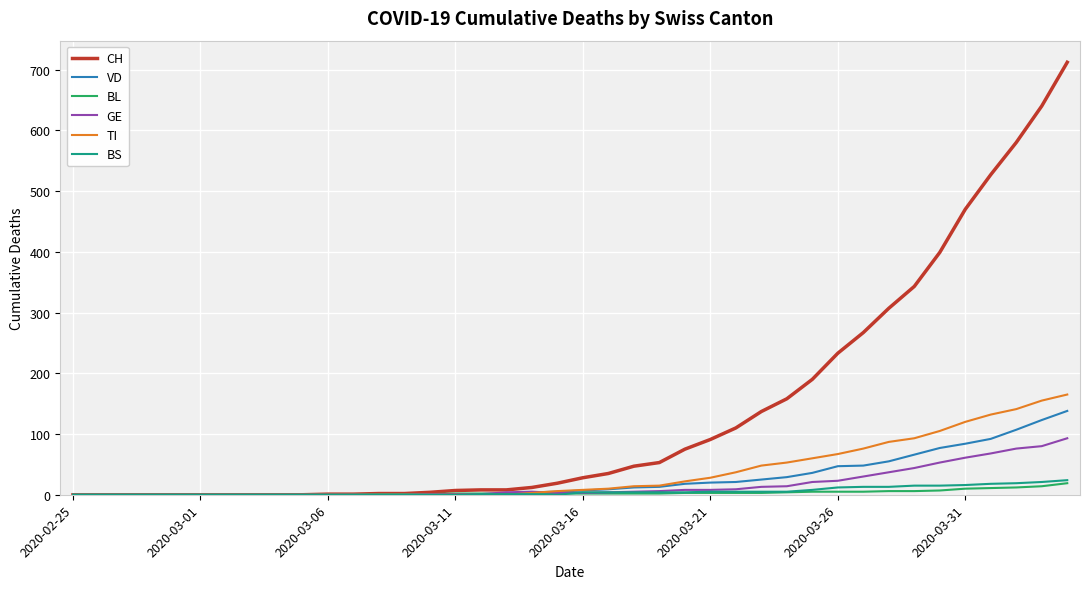

Which series has the widest spread of values?

CH